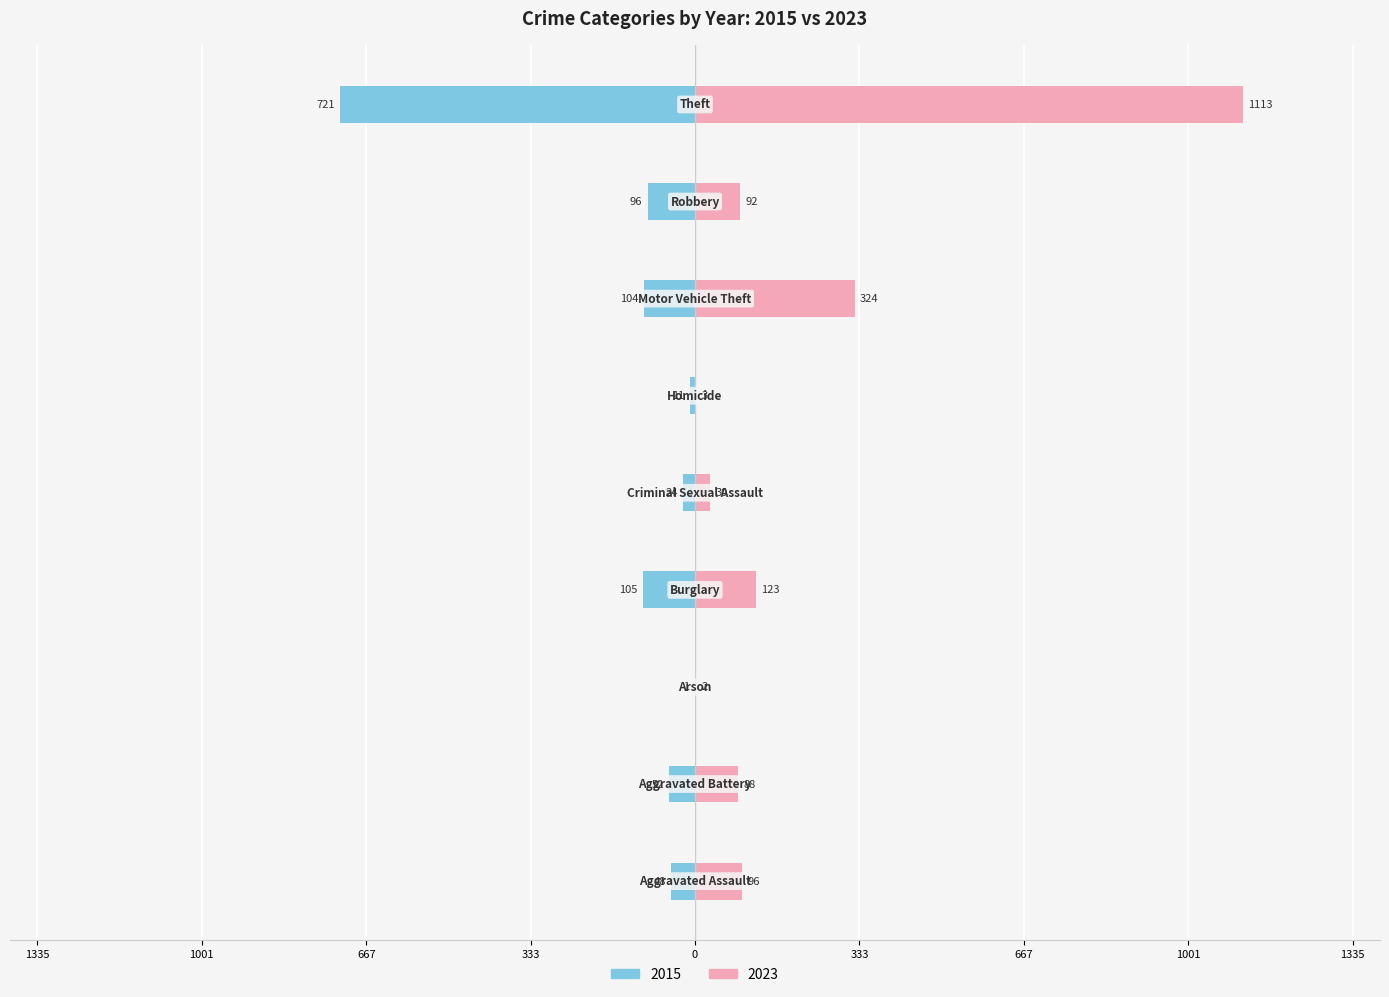

What is the label of the 9th bar from the left?

Theft